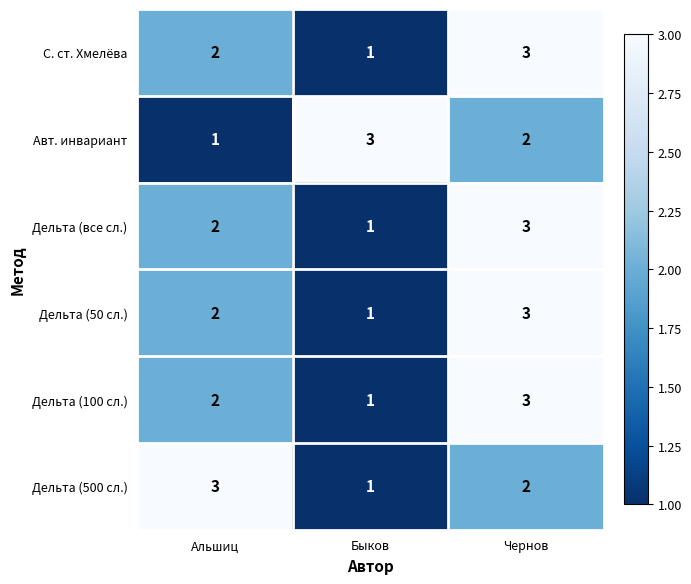

What is the difference between the highest and lowest values at Быков?

2